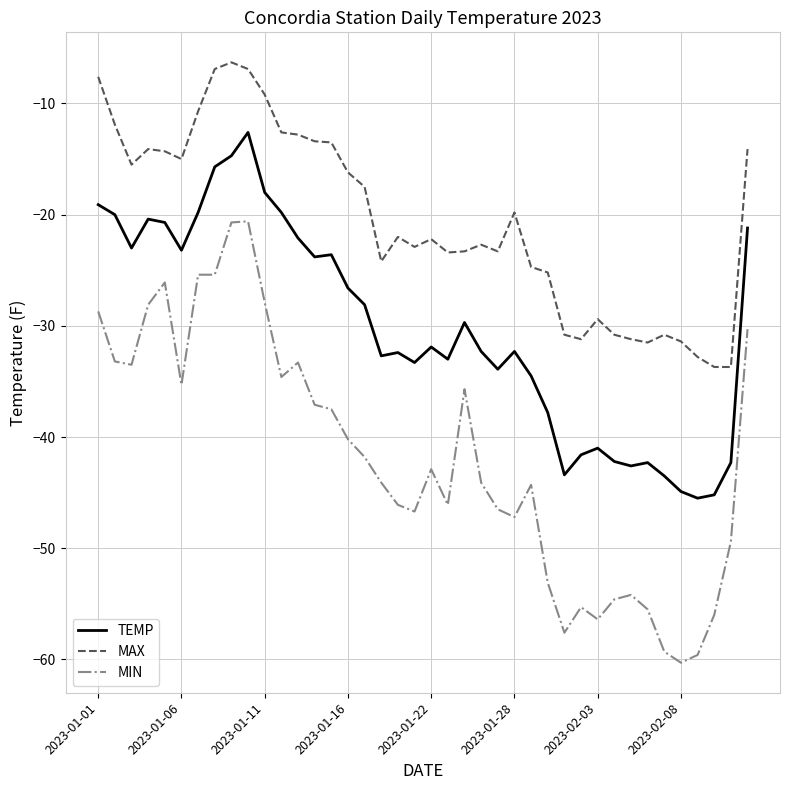

Rank the series by their average value, from lowest to highest.

MIN, TEMP, MAX